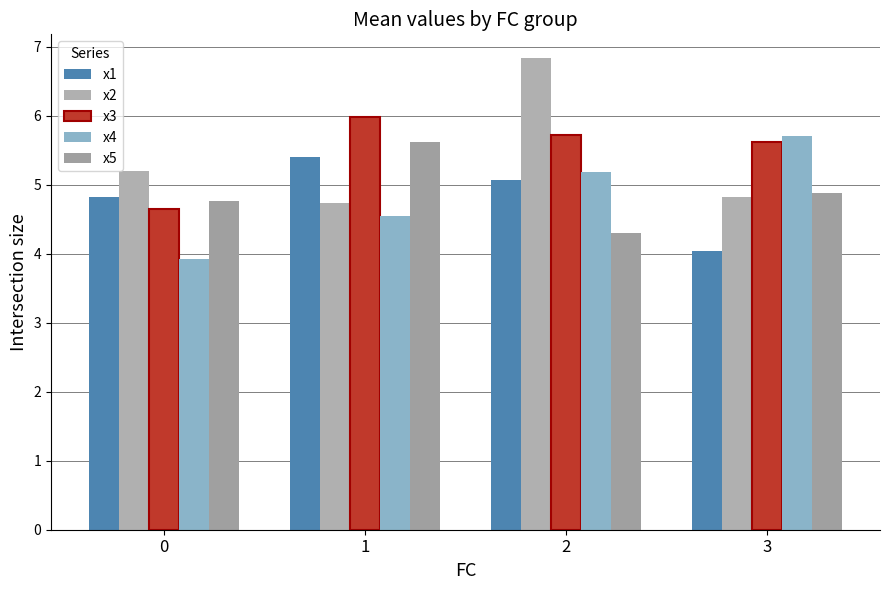

Which series has the largest range (max minus min)?

x2